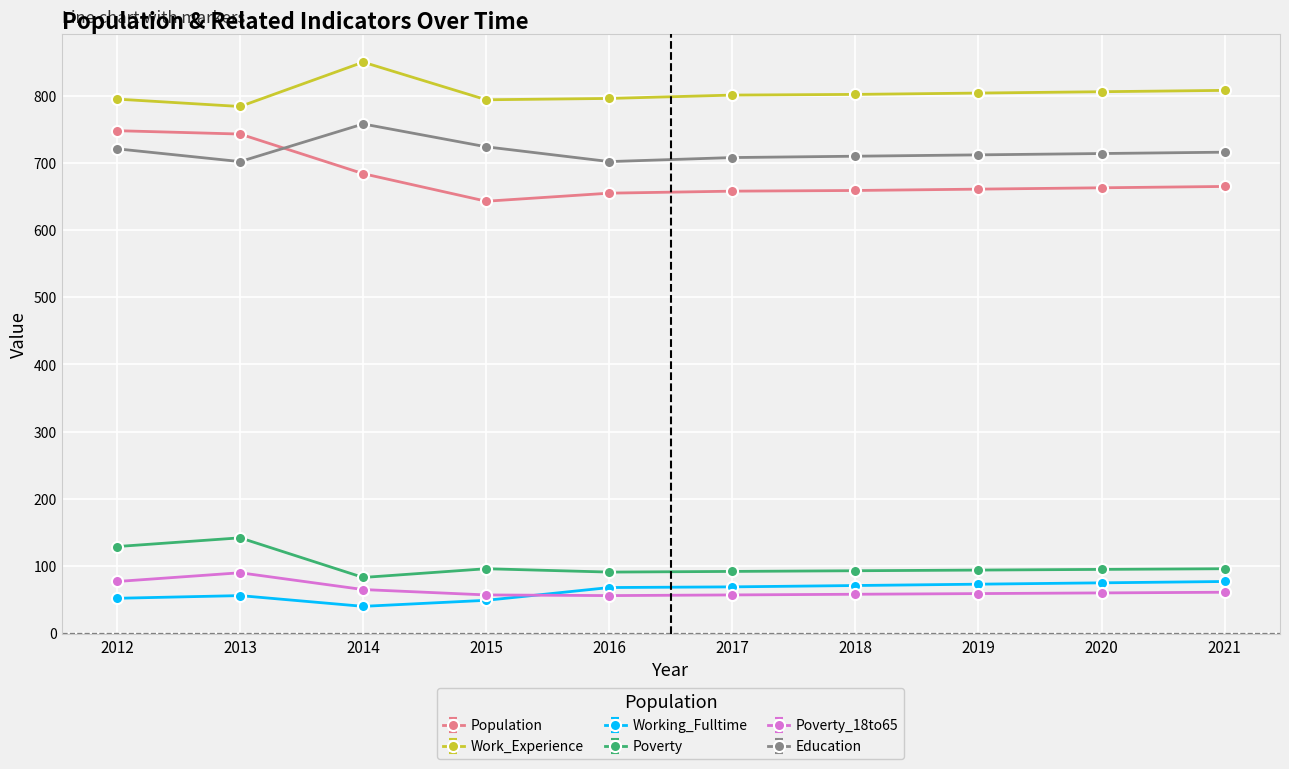

What is the value of the Work_Experience point at the 10th from the left?

808